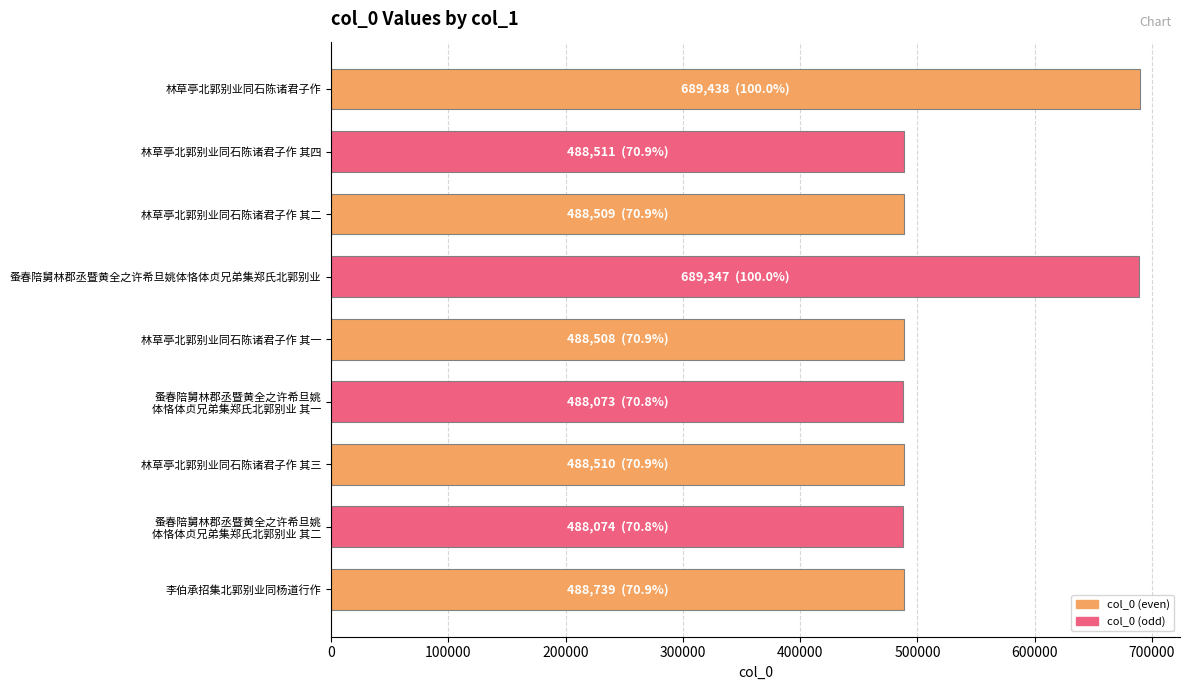

What is the average value?

533079